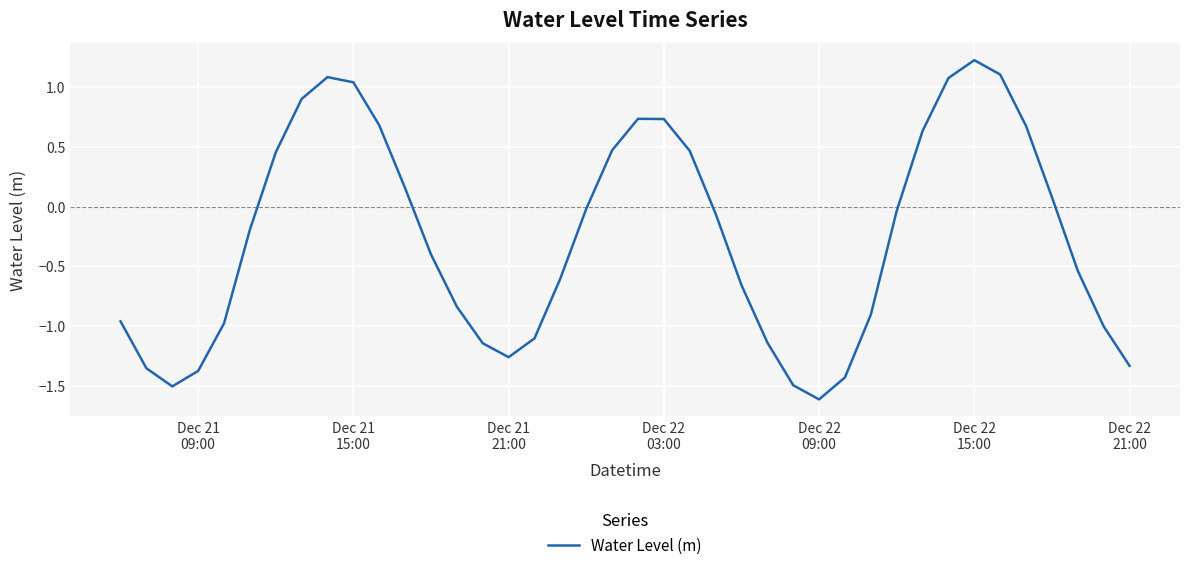

What is the greatest value displayed?

1.2